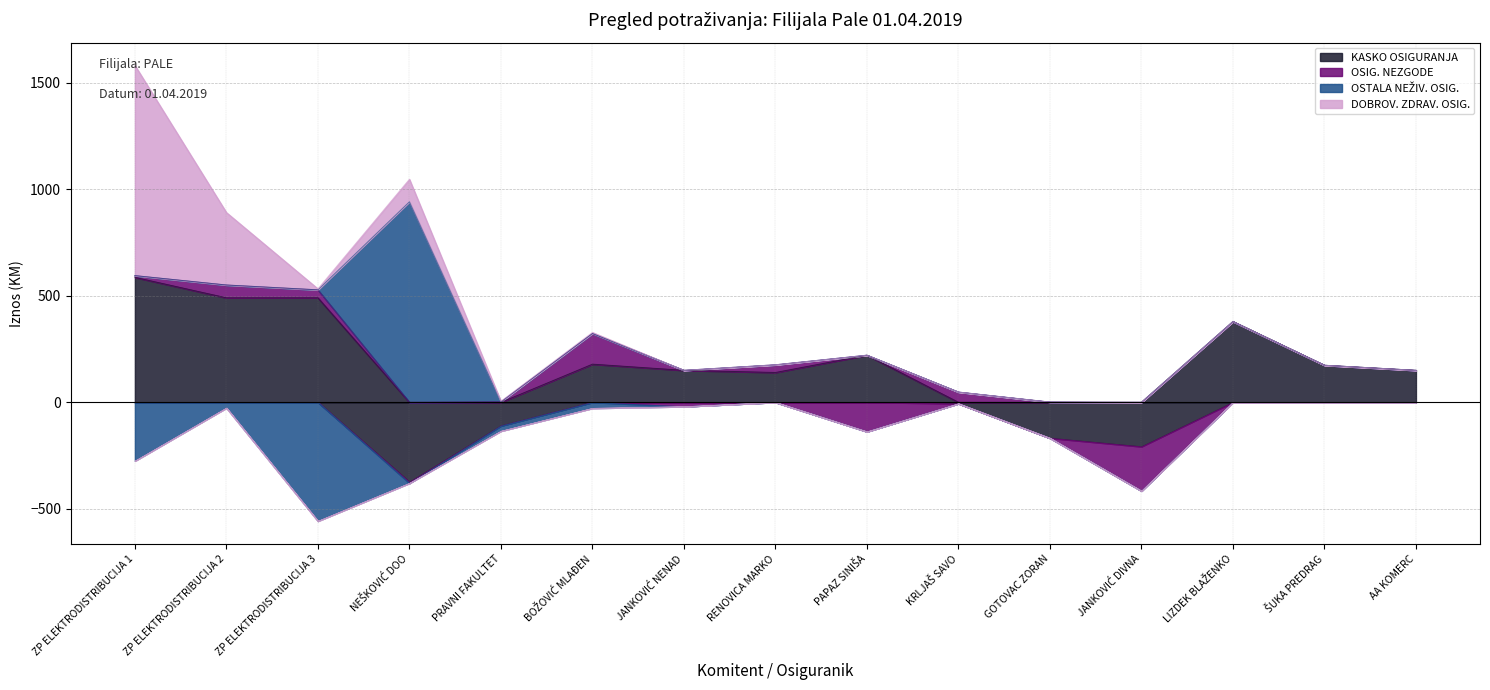

Reading left to right, what are all the values shown in this chart?

KASKO OSIGURANJA: 586.3	490.3	490.3	-374.0	-110.5	179.0	150.0	140.0	221.0	-6.0	-168.0	-208.0	378.9	173.7	150.0
OSIG. NEZGODE: 8.0	60.0	37.3	-5.5	2.0	144.0	-20.0	36.0	-137.8	48.0	1.0	-207.9	0.0	0.0	0.0
OSTALA NEŽIV. OSIG.: -275.1	-26.4	-557.3	940.8	-24.4	-27.7	0.0	0.0	0.0	0.0	0.0	0.0	0.0	0.0	0.0
DOBROV. ZDRAV. OSIG.: 986.6	340.2	4.9	105.9	3.0	5.0	0.0	0.0	0.0	0.0	0.0	0.0	0.0	0.0	0.0